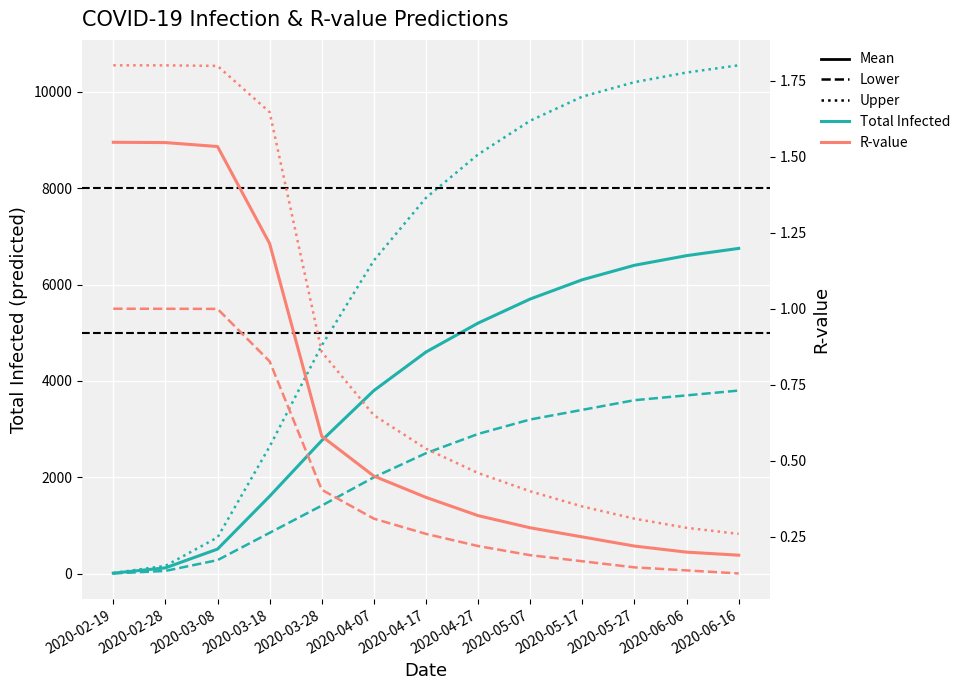

True or false: r_values_upper has more than 1 interior local peaks.

False